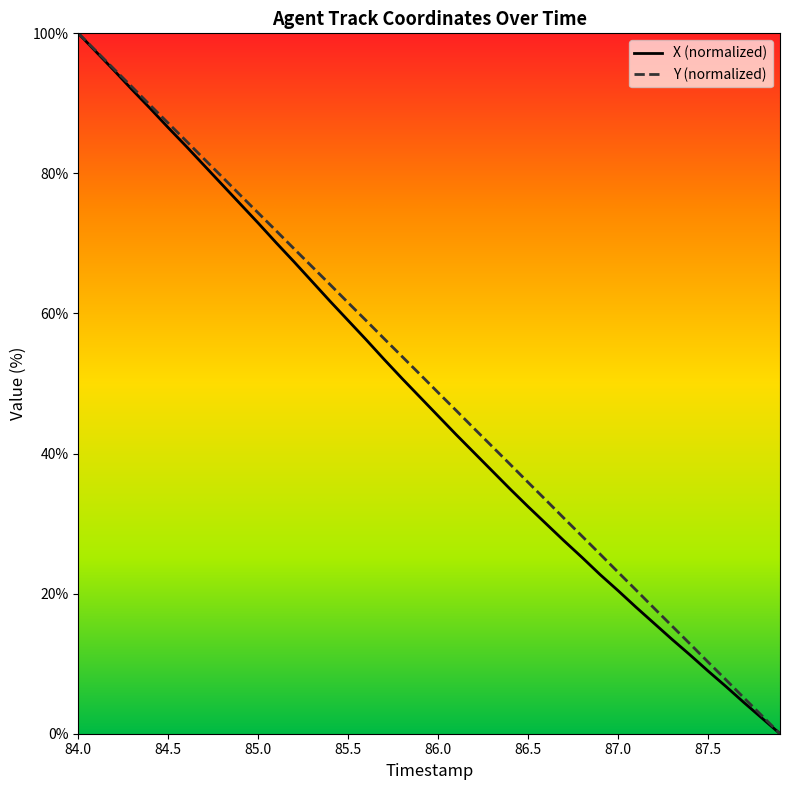

What is the greatest value displayed?

100.0